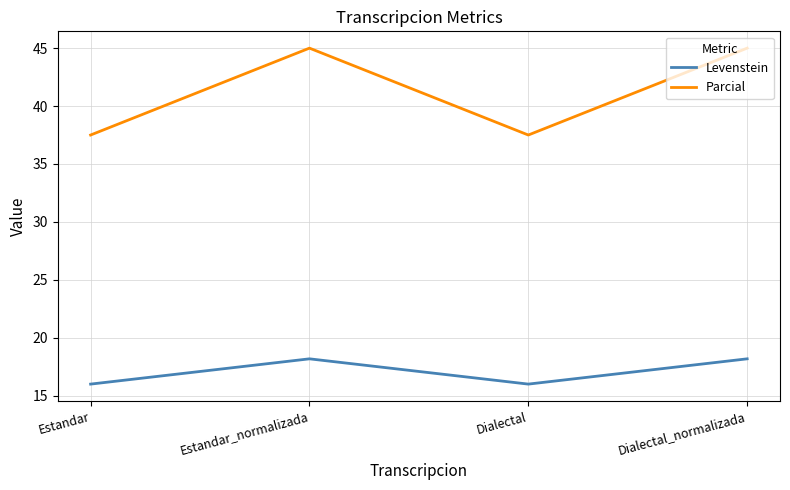

Which series has the largest range (max minus min)?

Parcial